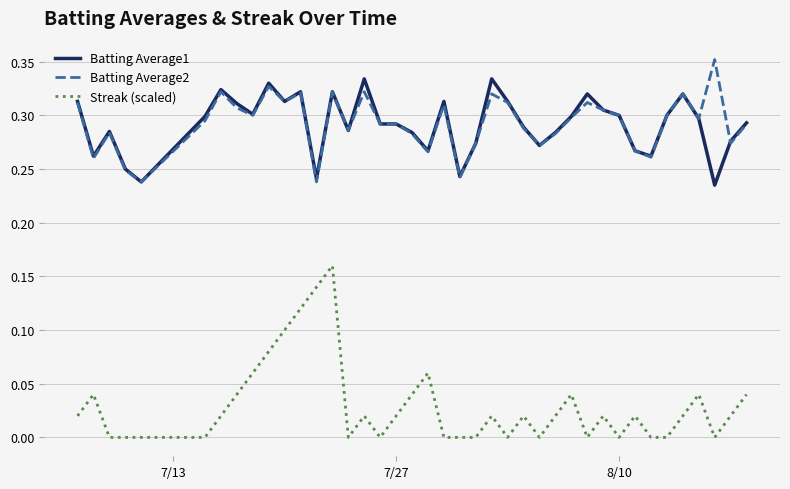

Rank the series by their maximum value, from highest to lowest.

Batting Average2, Batting Average1, Streak (scaled)